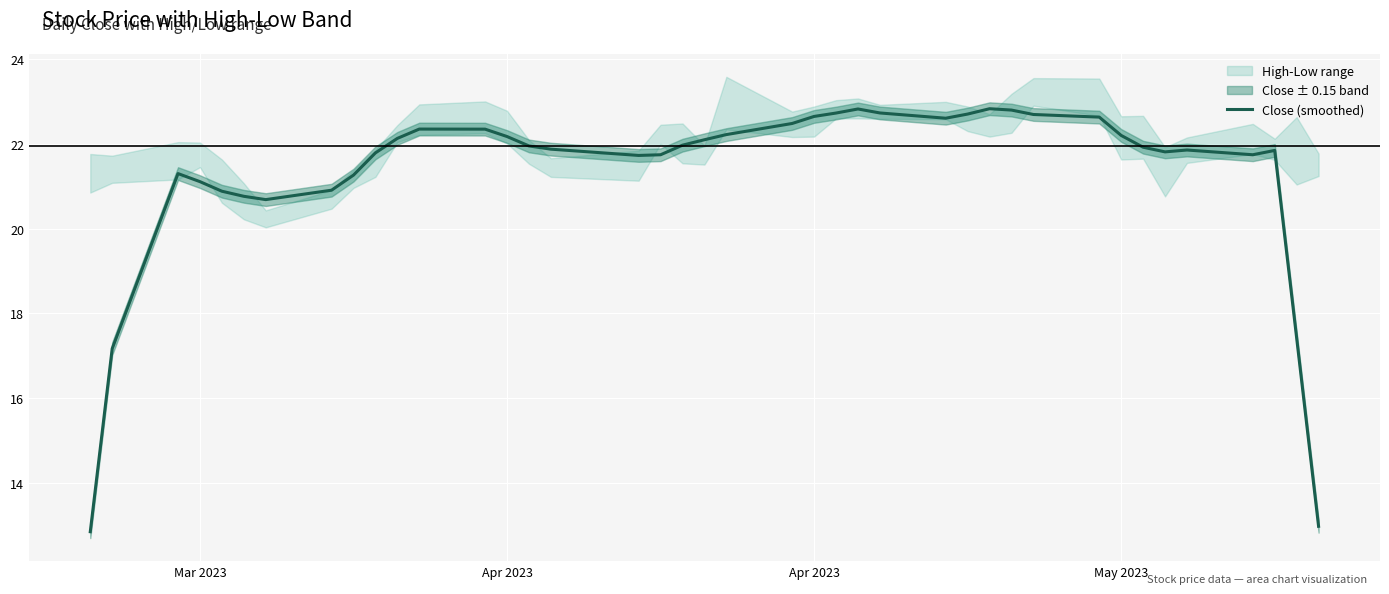

How many lines are shown in the chart?

1